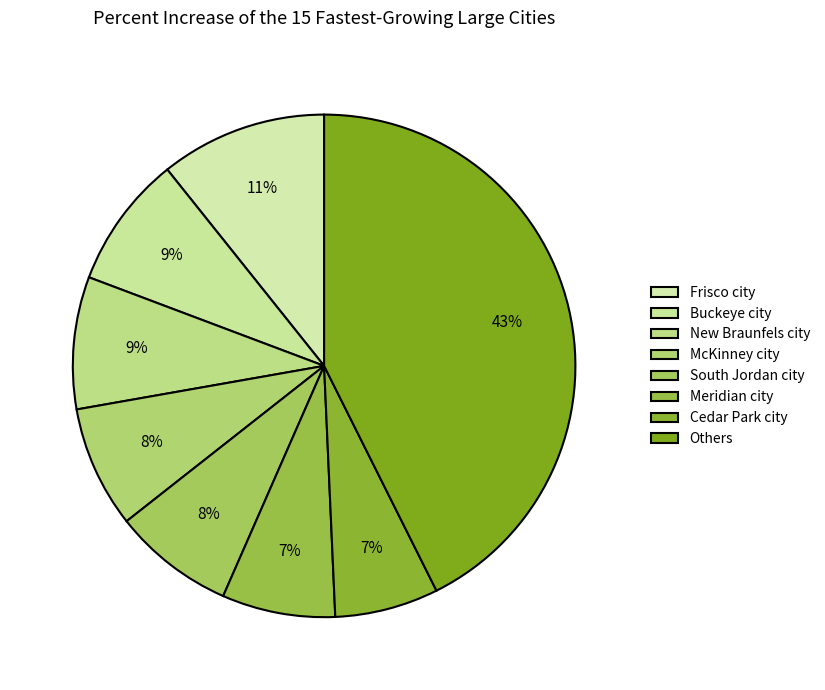

Count the number of slices in the pie.

8